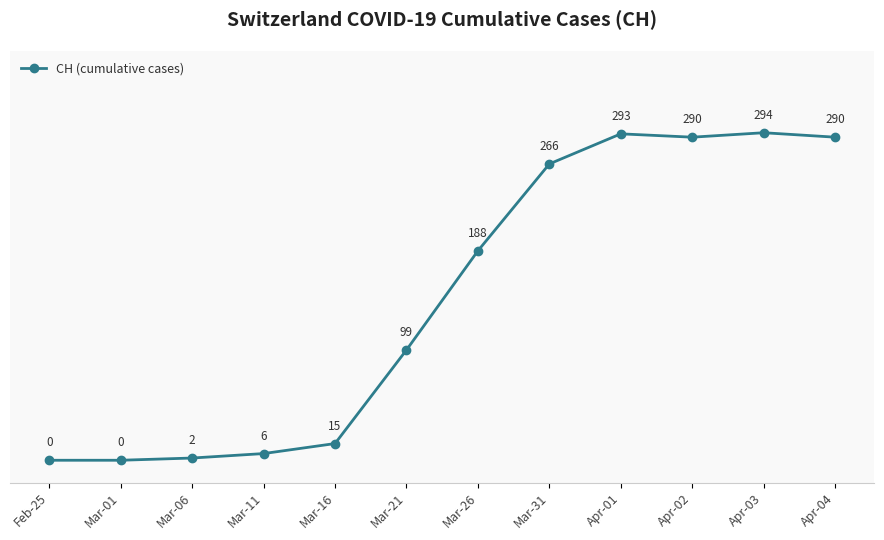

Reading left to right, transcribe all the data shown in this chart.

Feb-25=0	Mar-01=0	Mar-06=2	Mar-11=6	Mar-16=15	Mar-21=99	Mar-26=188	Mar-31=266	Apr-01=293	Apr-02=290	Apr-03=294	Apr-04=290